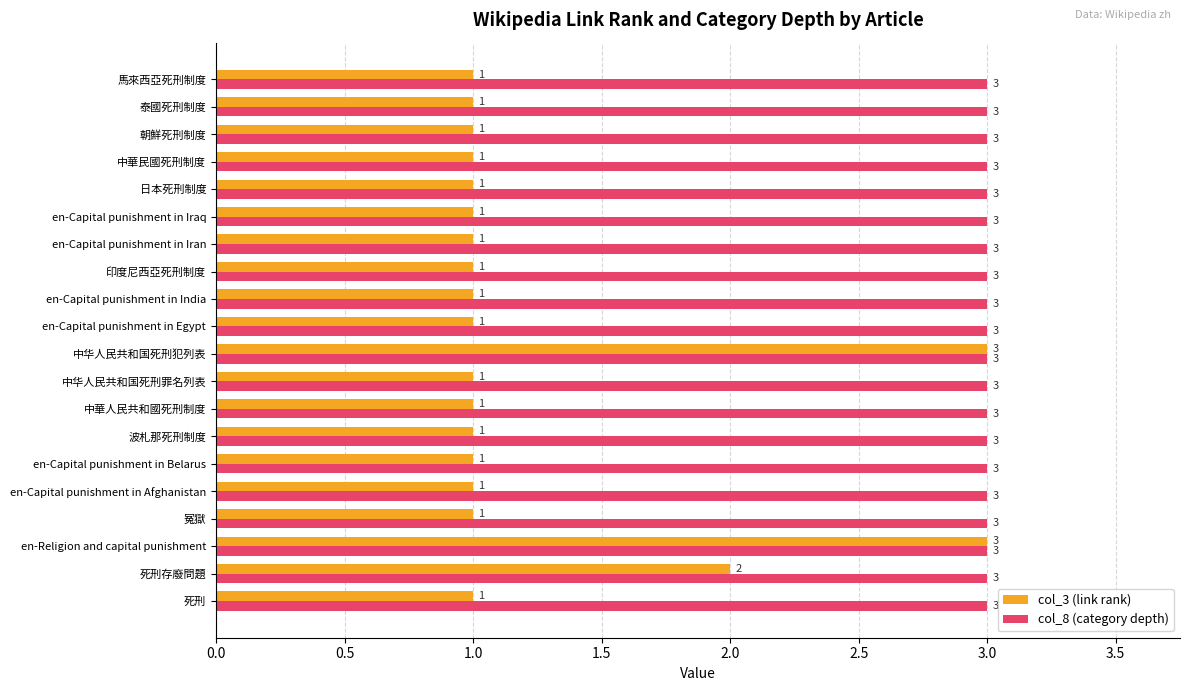

At 泰國死刑制度, list the series in order from smallest to largest.

col_3 (link rank), col_8 (category depth)